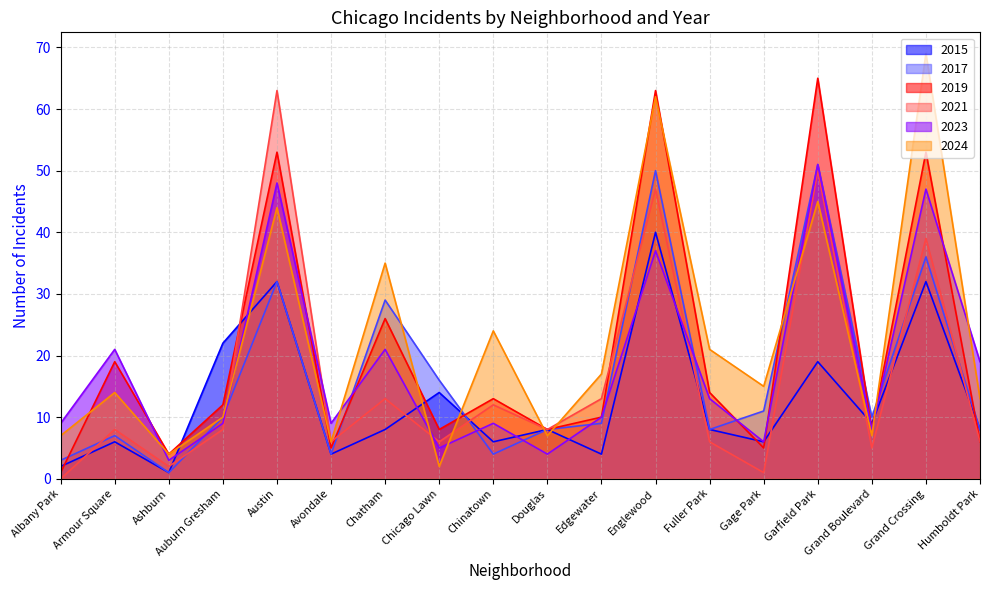

At how many categories does at least one series exceed 18?

10